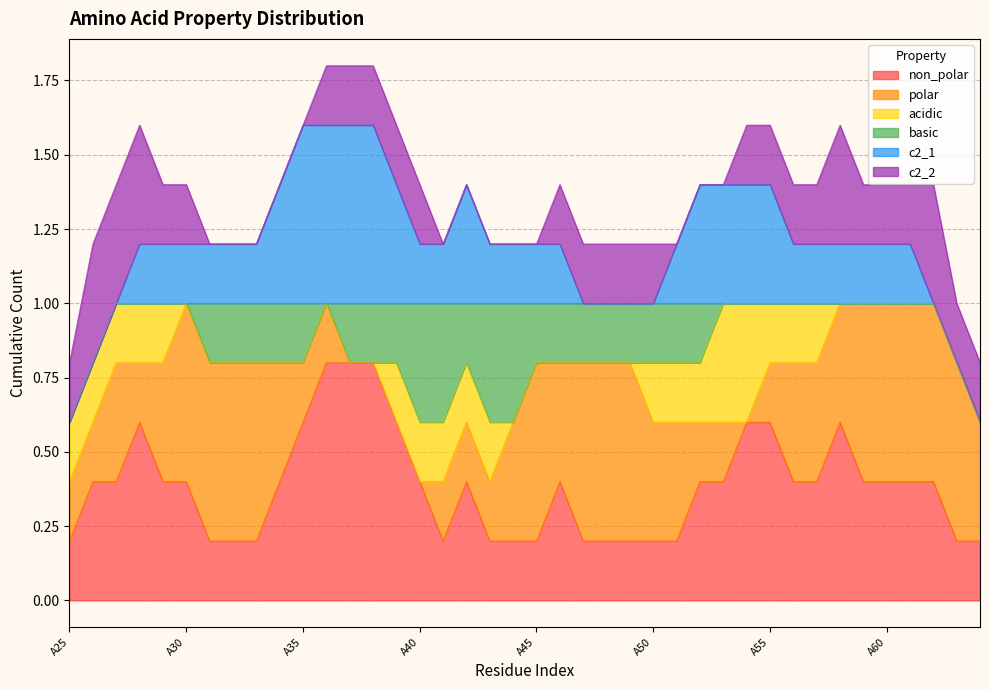

At which label is c2_1 closest to 0?

A25